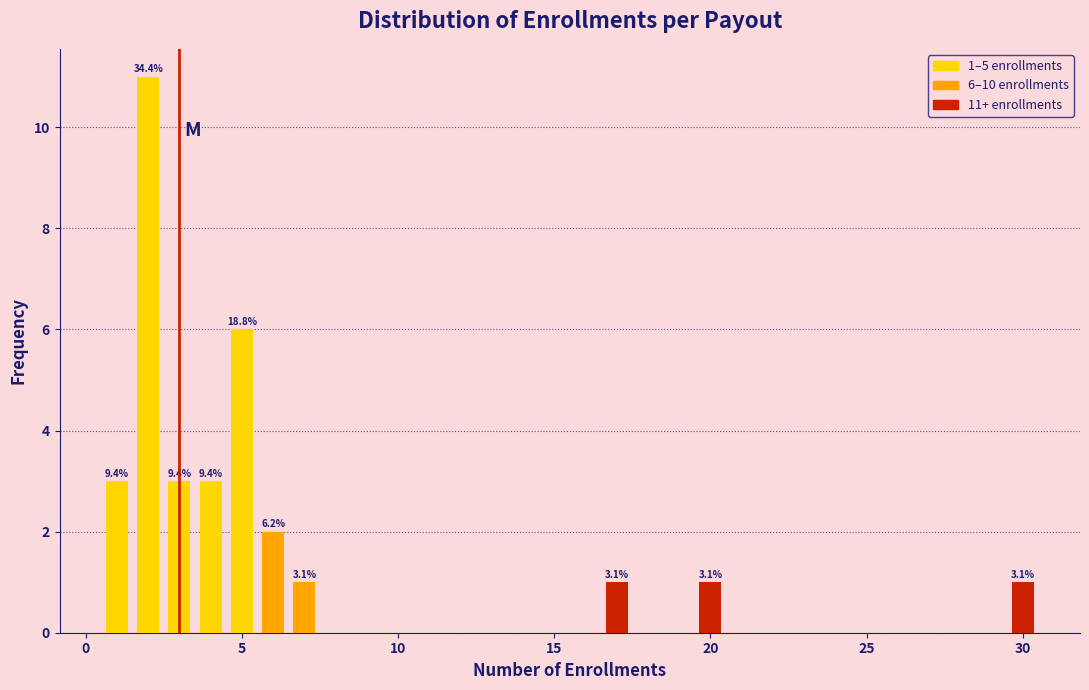

Read against the x-axis, roughly where is the centre of the tallest bar?

2.0